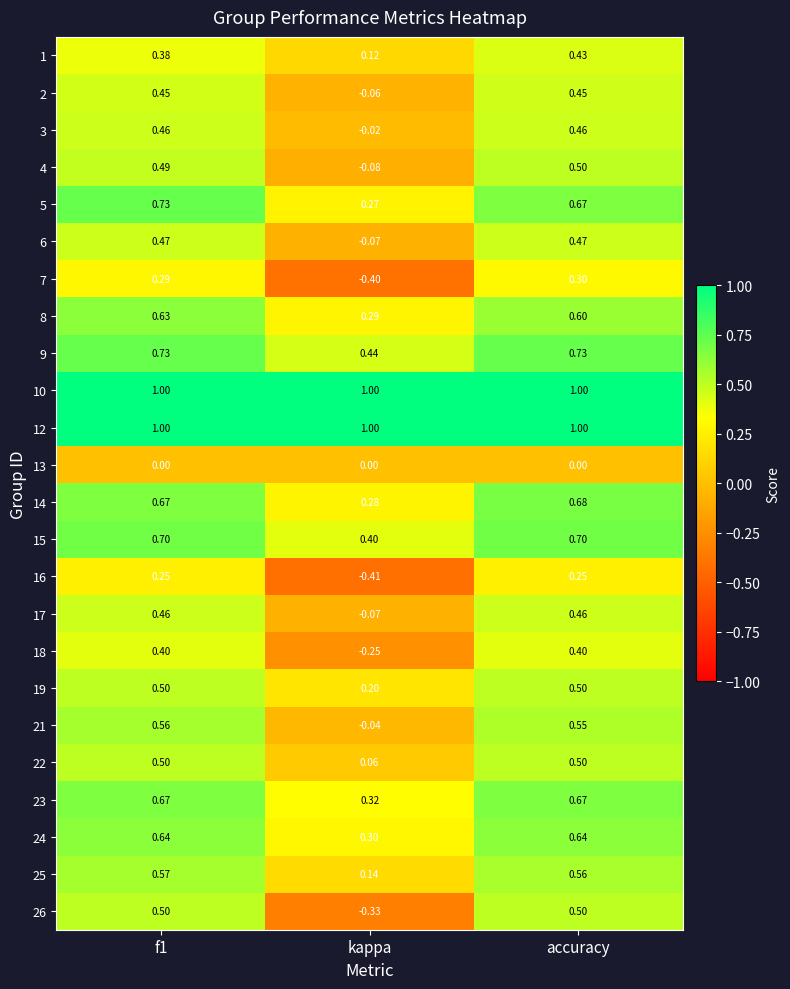

At which label does 17 reach its minimum?

kappa